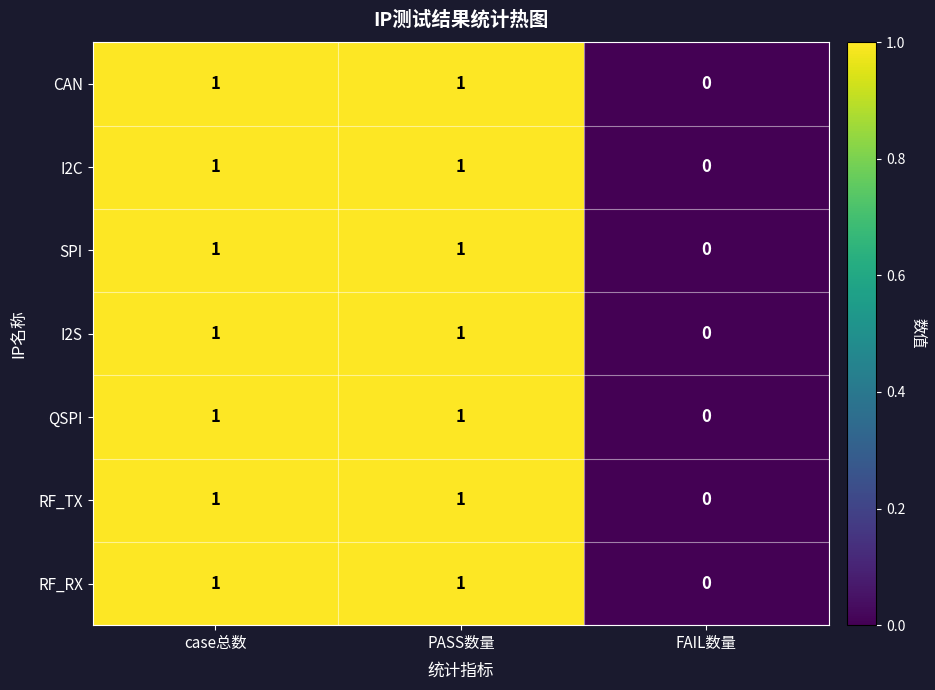

The RF_TX series shows 1 at case总数. True or false?

True